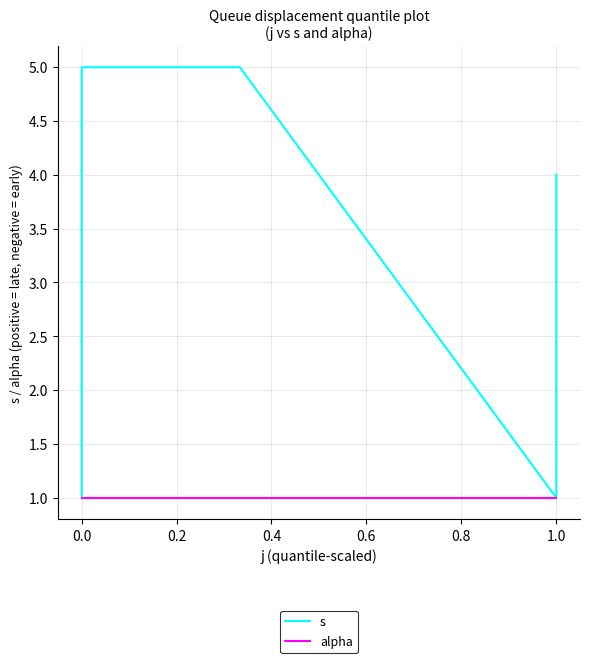

Between −0.2 and 0.4, which series saw the biggest shift?

s